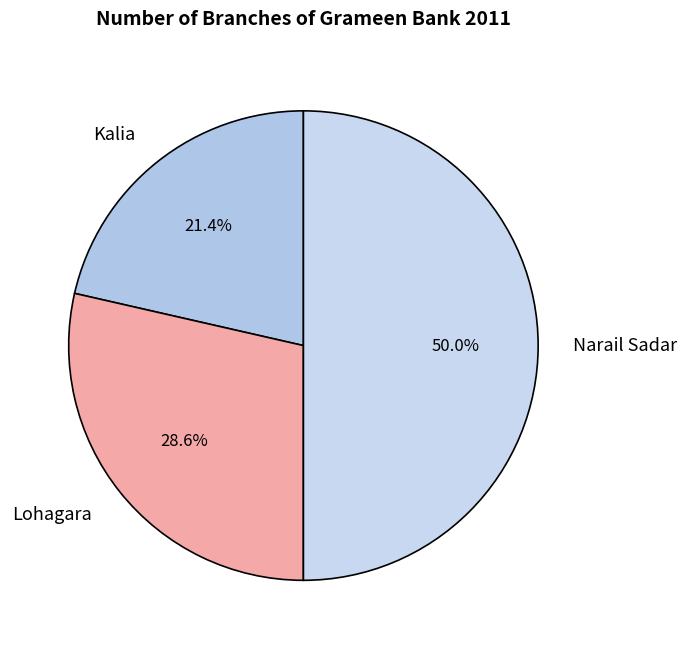

To the nearest percent, what is the difference between the Kalia and Lohagara slice percentages?

7%